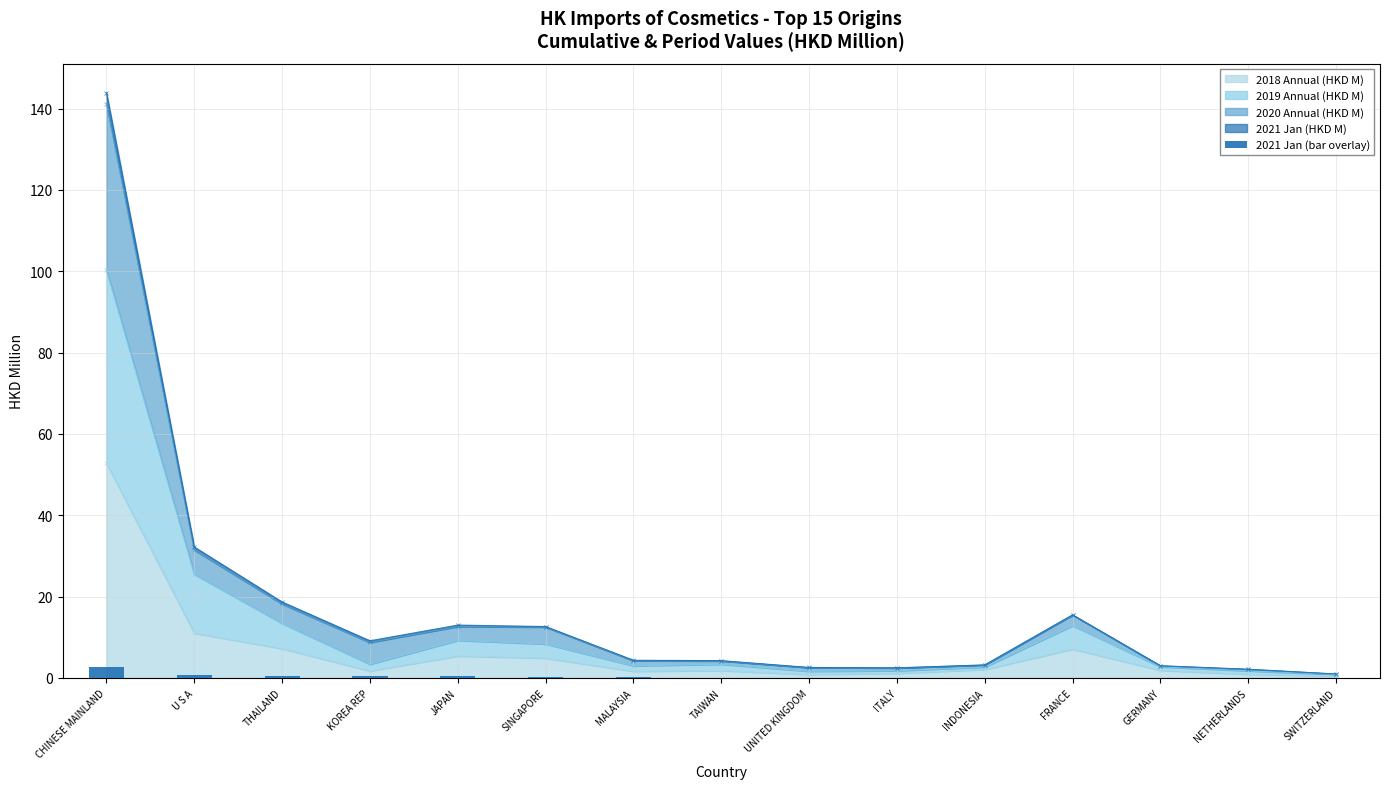

What is the average value?

0.3